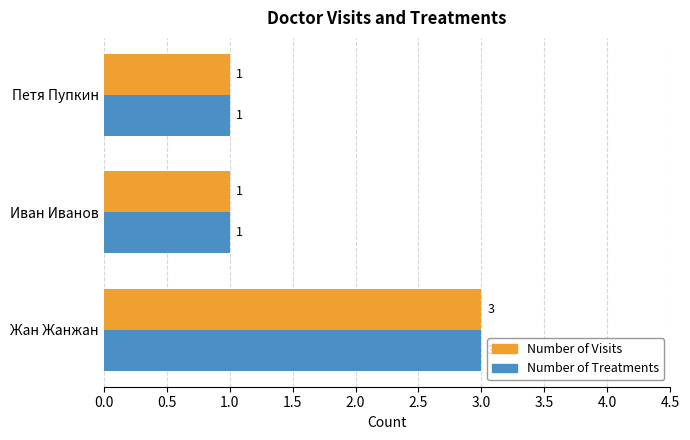

Is it true that Number of Visits equals 1 at Иван Иванов?

True